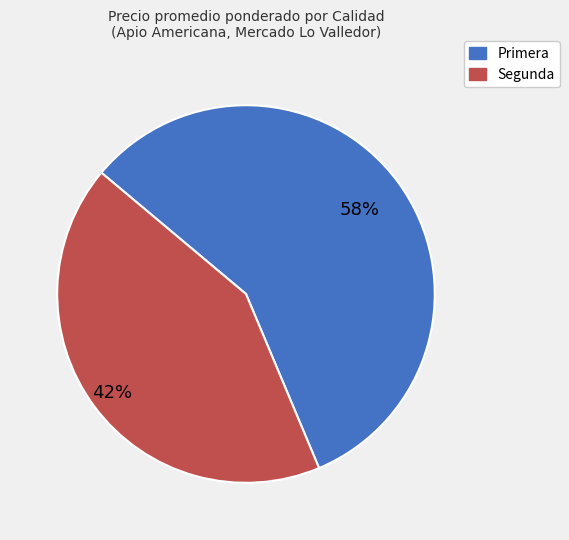

What percentage is the Primera slice, to the nearest percent?

58%